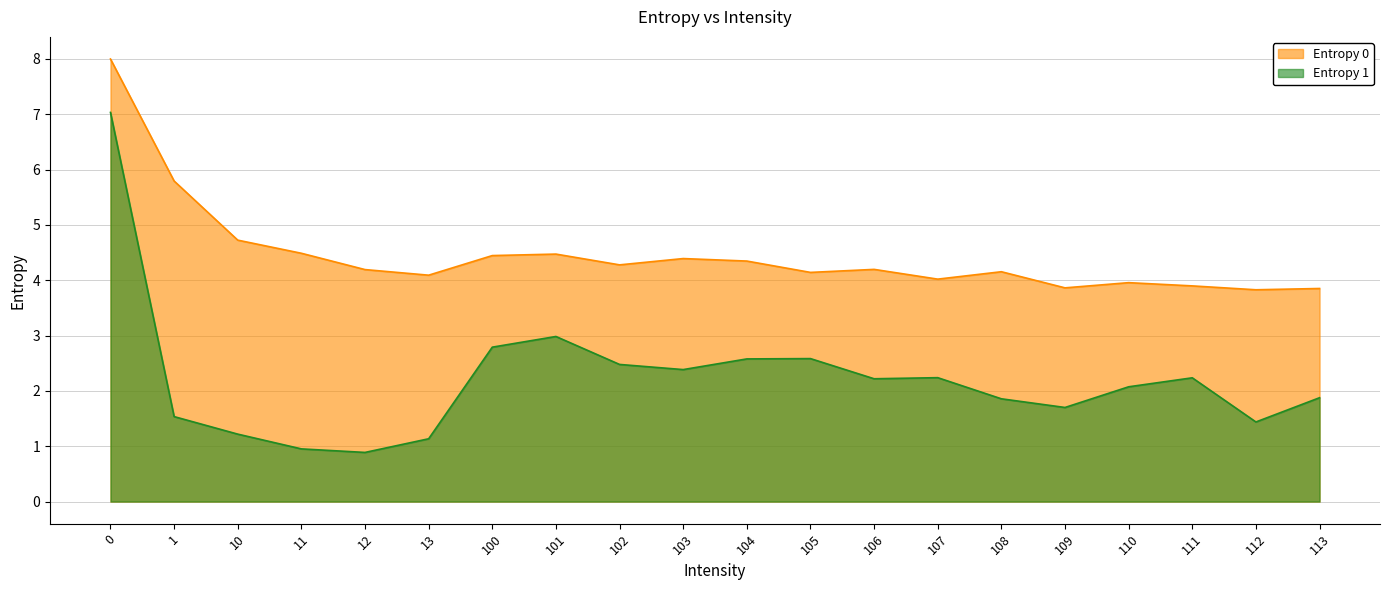

What is the value of the Entropy 0 point at the 3rd from the left?

4.7